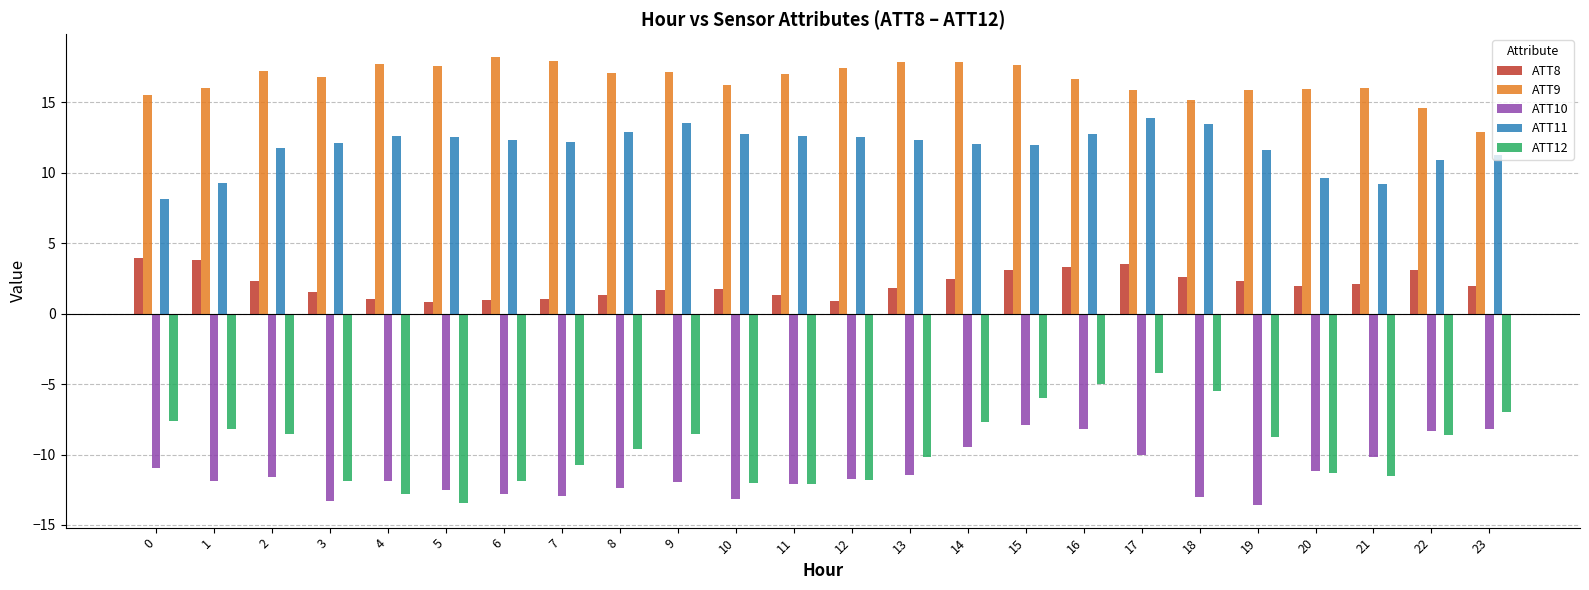

Which series has the largest total across all categories?

ATT9